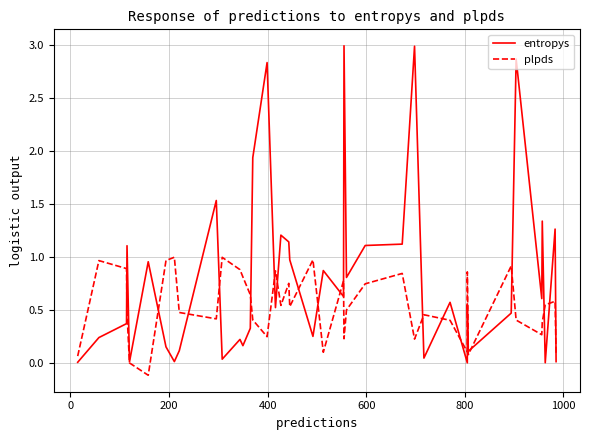

In entropys, how many points are higher than both neighbors (excluding endpoints)?

14